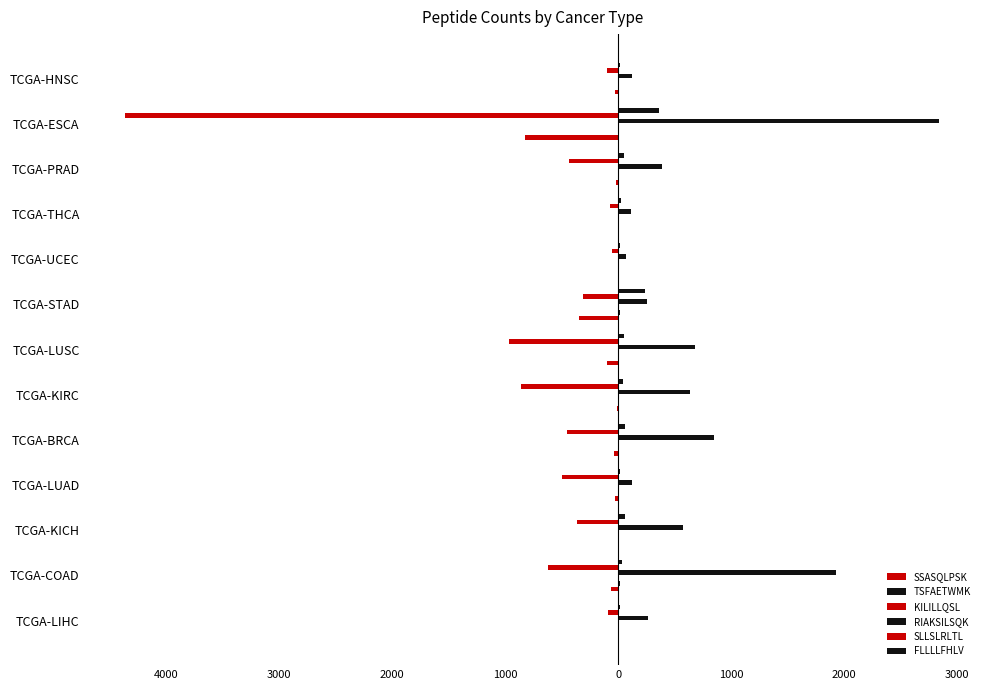

What is the sum of all SLLSLRLTL values?

-9215